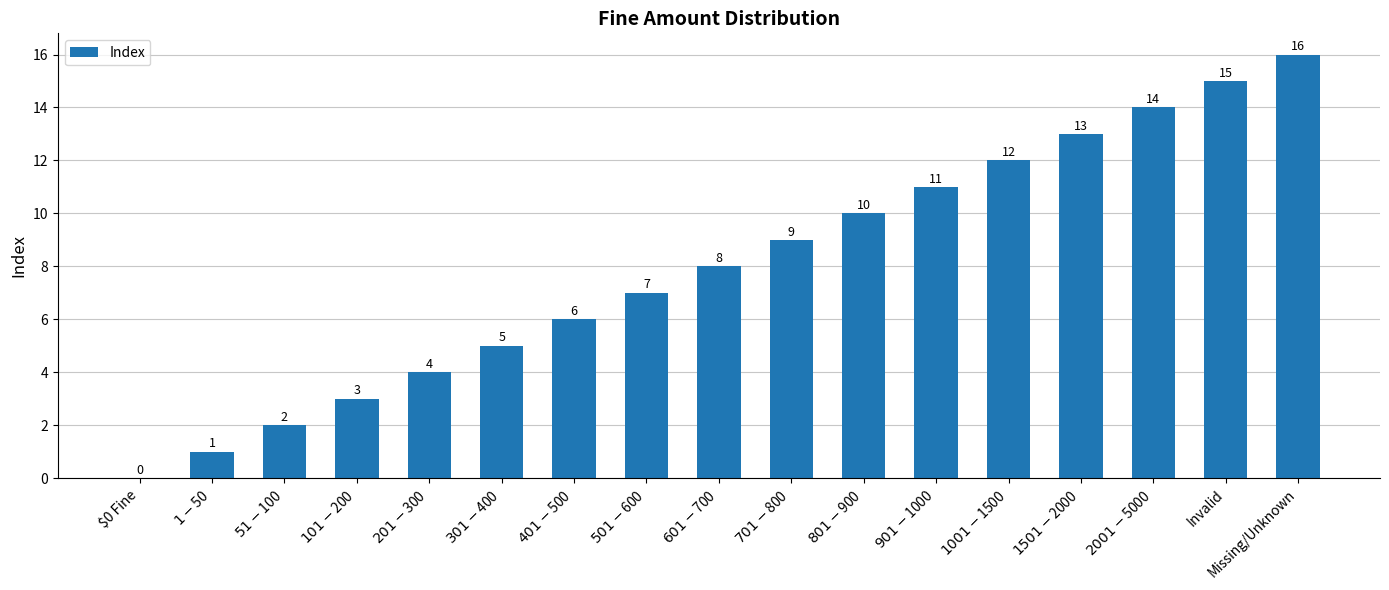

At which category does the chart reach its peak across all series?

Missing/Unknown